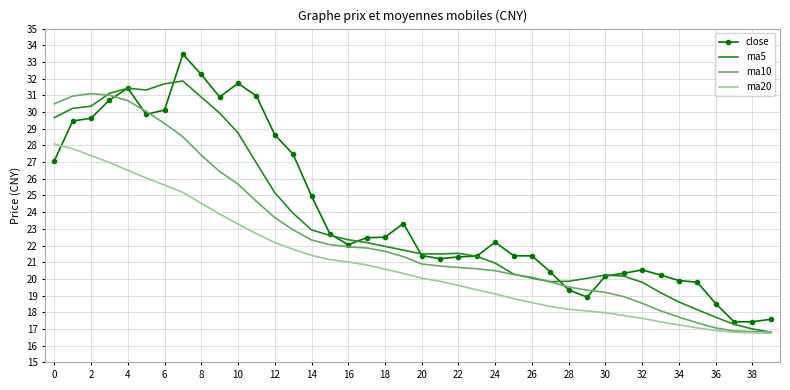

Which series has the largest total across all categories?

close